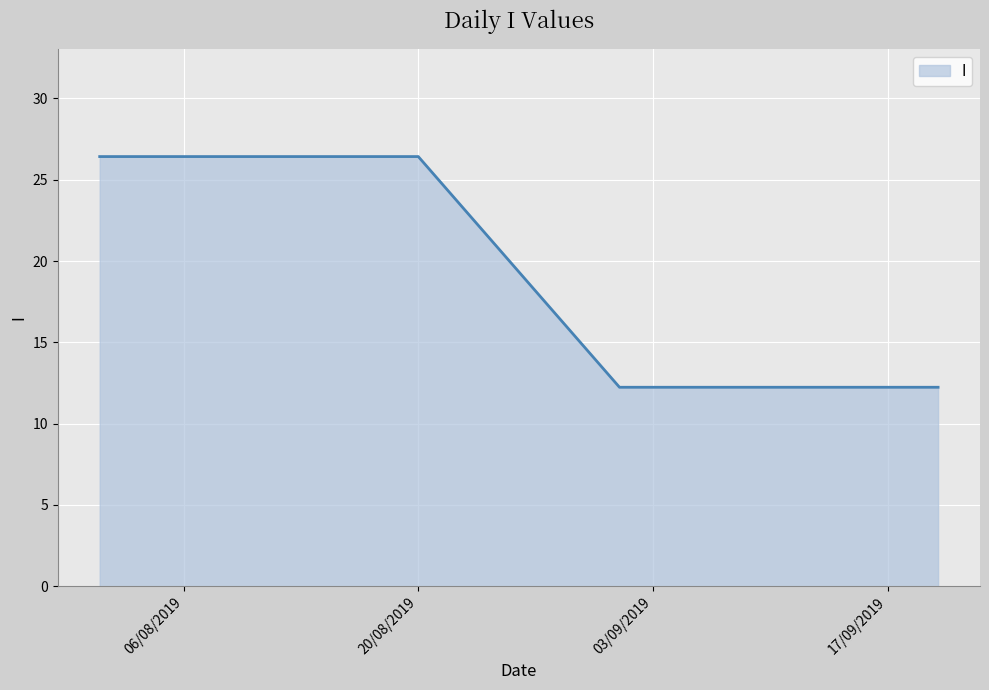

What is the difference between the maximum and minimum values?

14.2